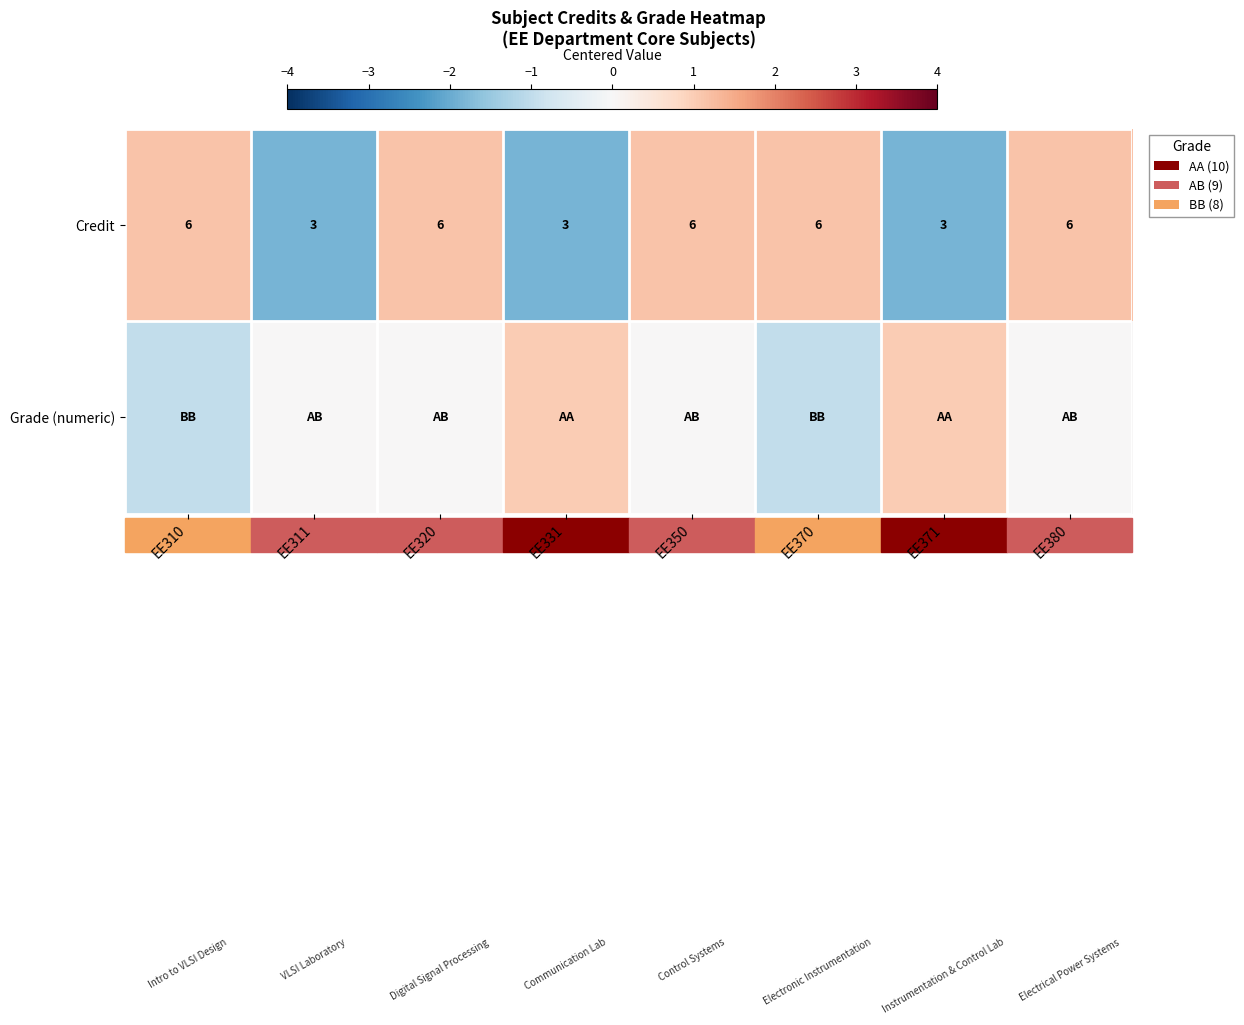

Count the Credit values in the range 3 to 6.

8